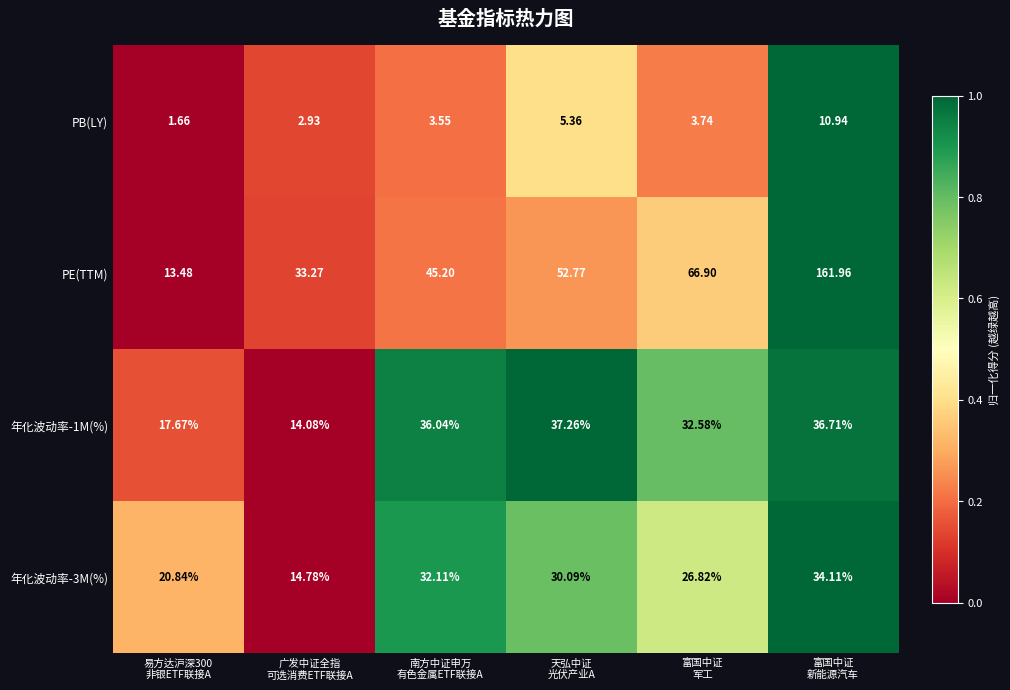

How many values in the PB(LY) series are below 3?

2